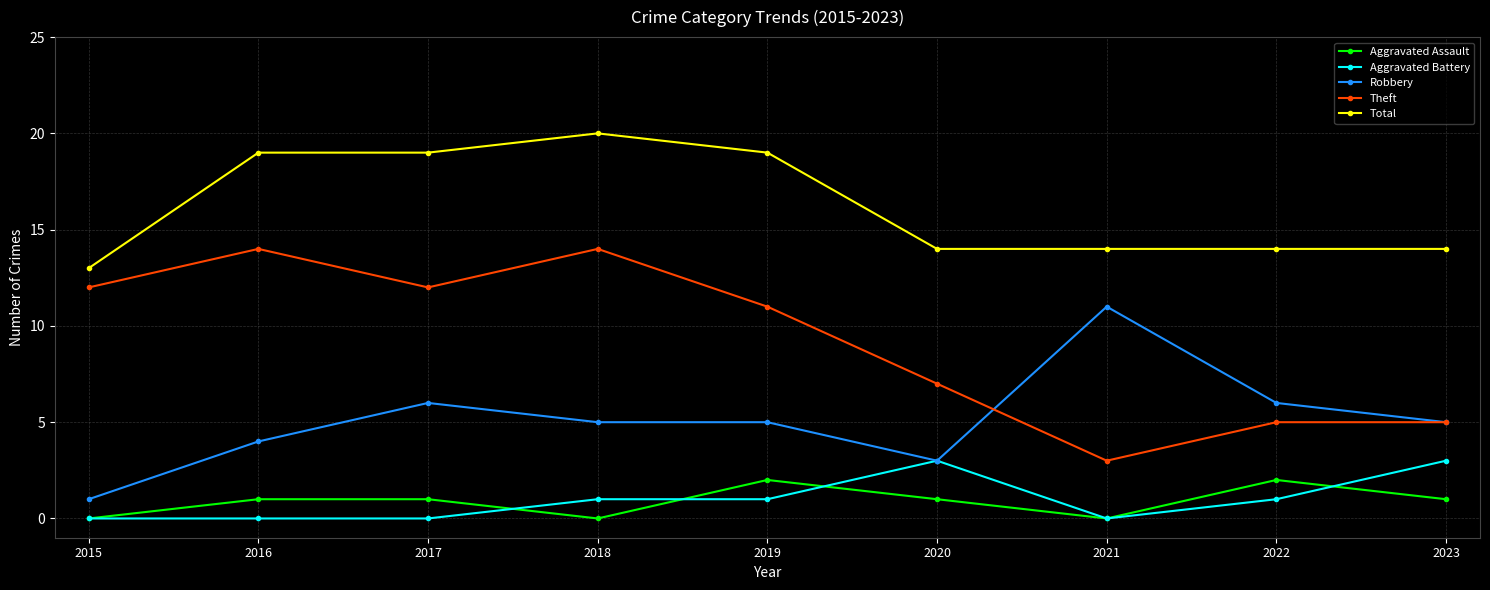

True or false: Aggravated Assault has more than 1 interior local peaks.

True